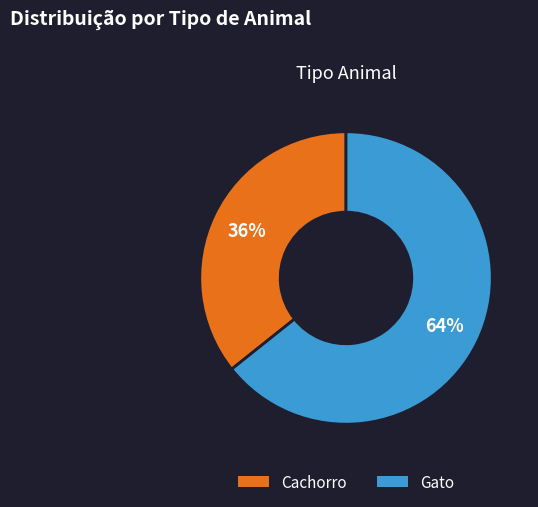

Rank the categories by value from lowest to highest.

Cachorro, Gato